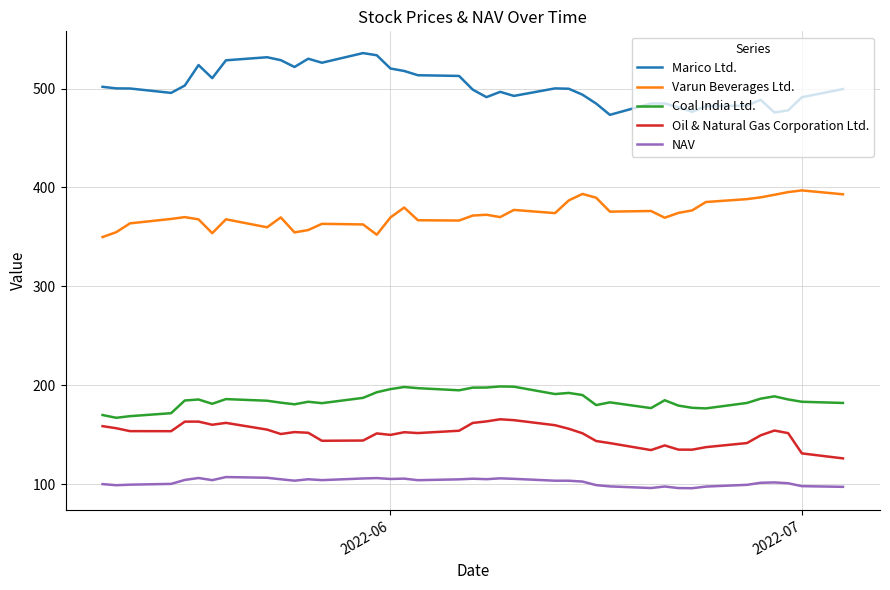

What is the lowest value of the Varun Beverages Ltd. series?

349.8